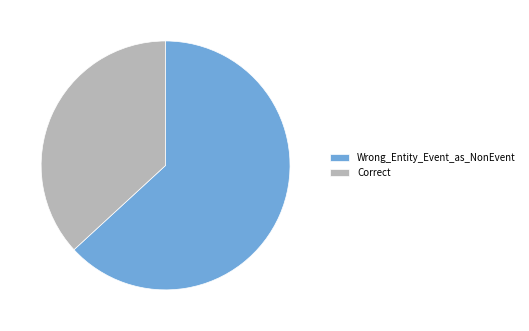

Is it true that Wrong_Entity_Event_as_NonEvent is 63% of the pie?

True